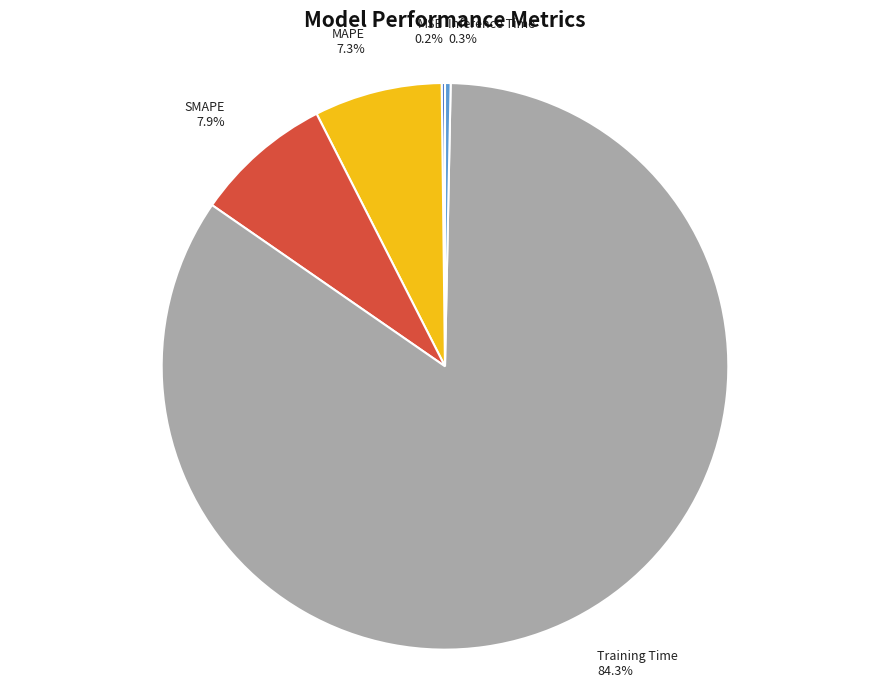

Is the sum of Training Time and MAPE greater than half?

Yes